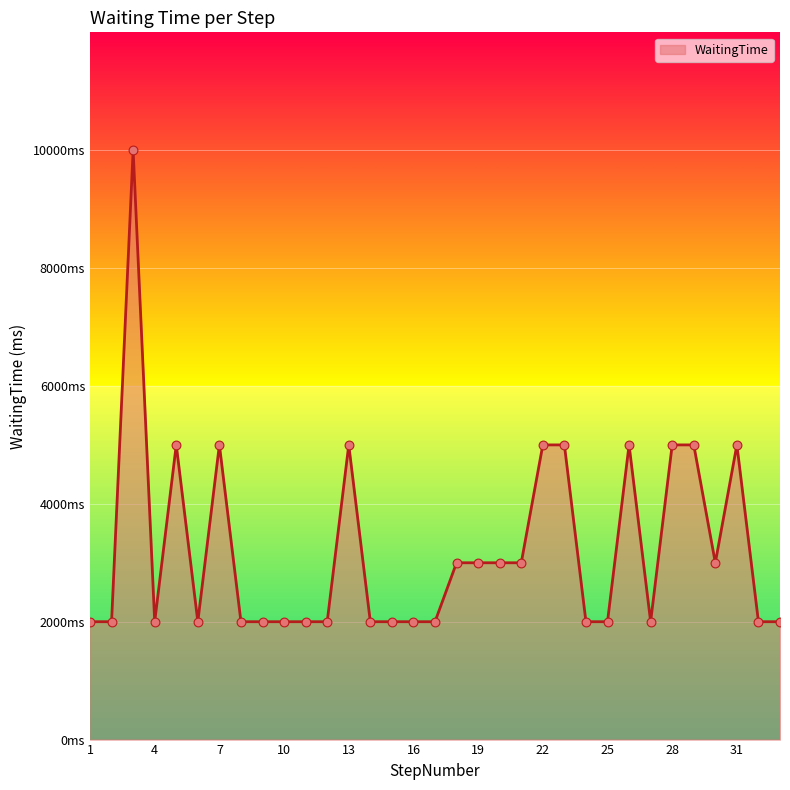

Does the chart have visible grid lines?

Yes